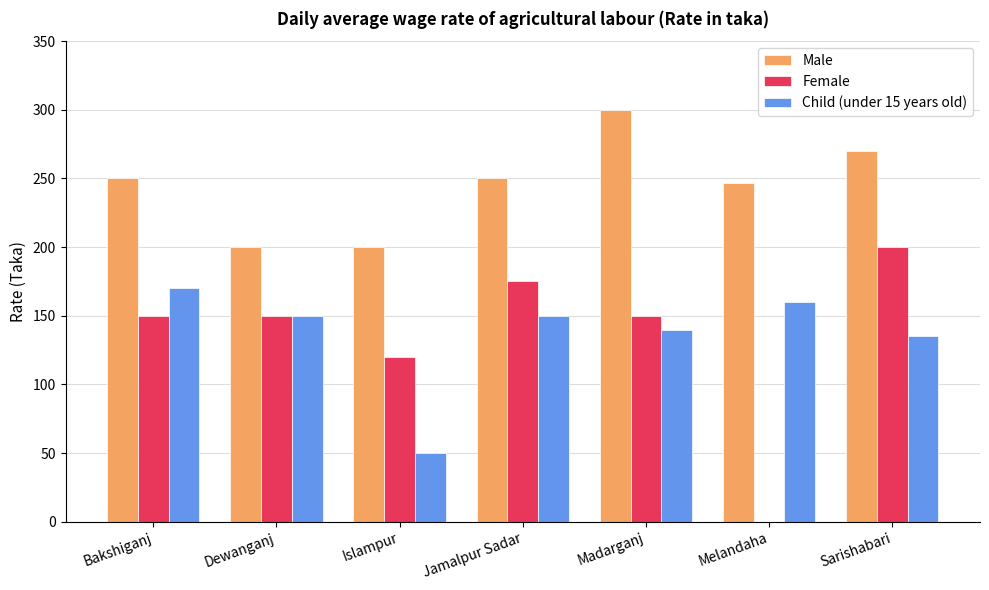

Which series has the largest total across all categories?

Male